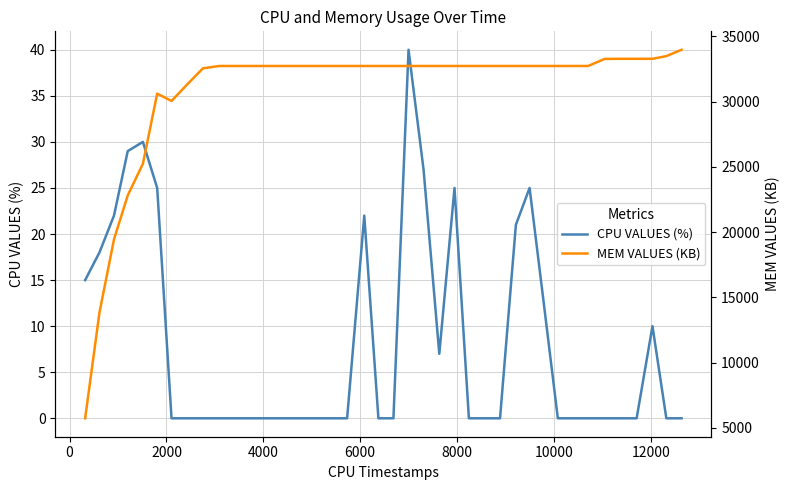

True or false: MEM VALUES (KB) and CPU VALUES (%) intersect in this chart.

False